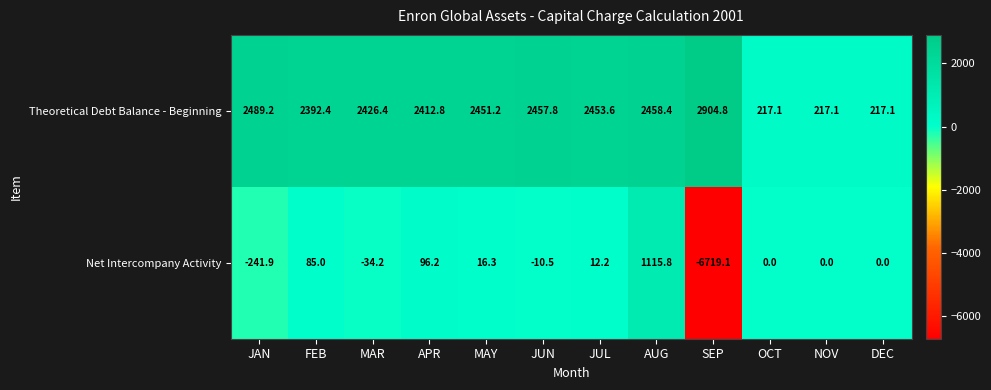

The value of Theoretical Debt Balance - Beginning at MAY is 2451.2. True or false?

True